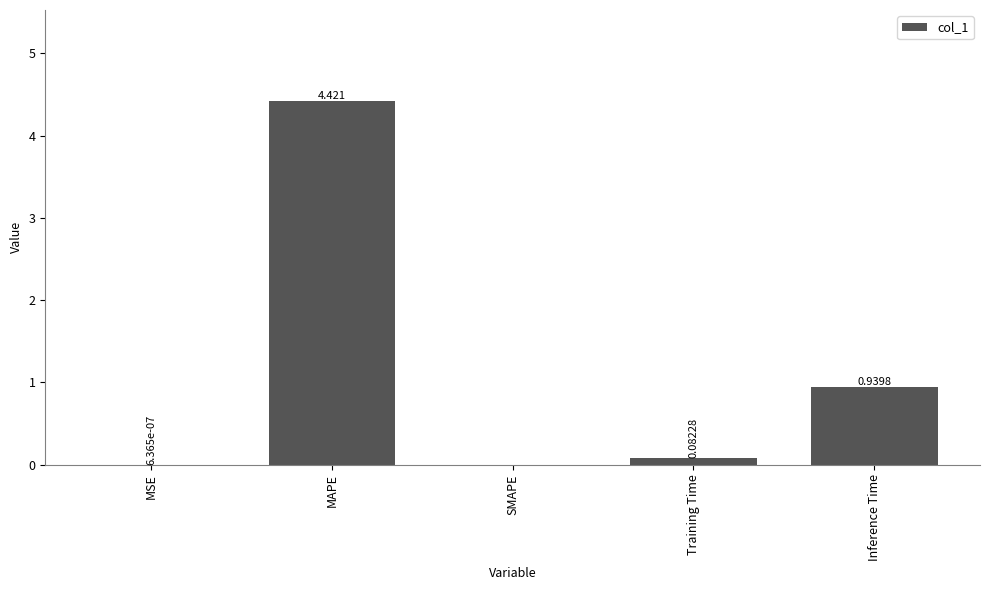

How many positive values are there?

4